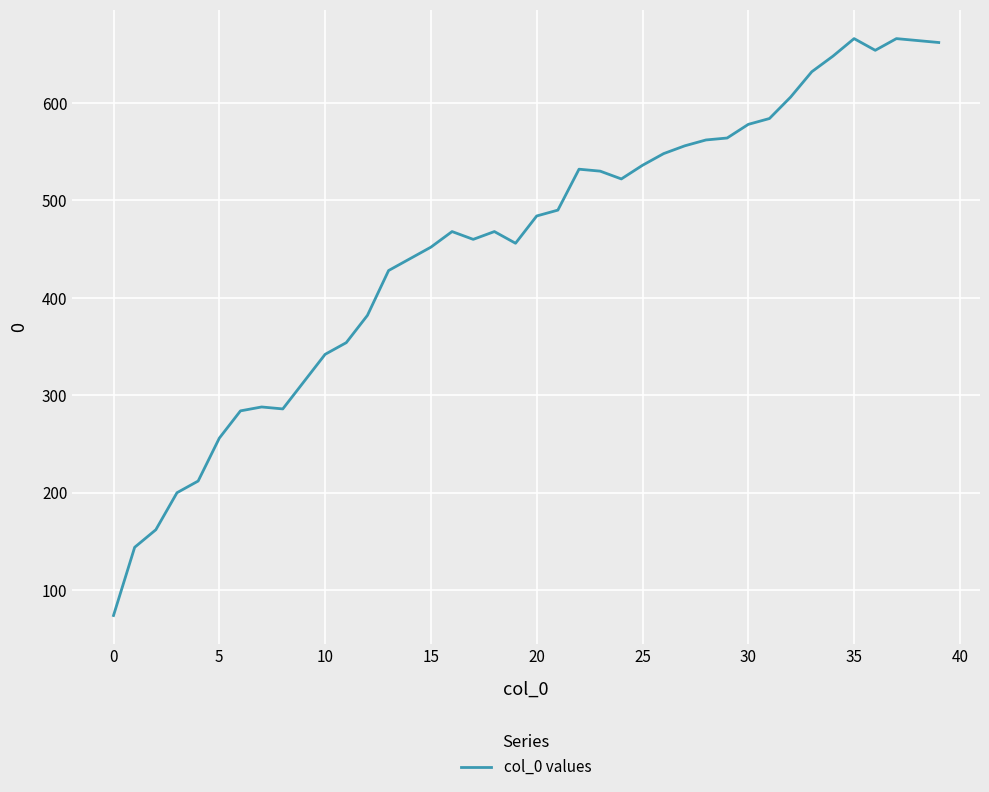

What is the smallest value displayed?

74